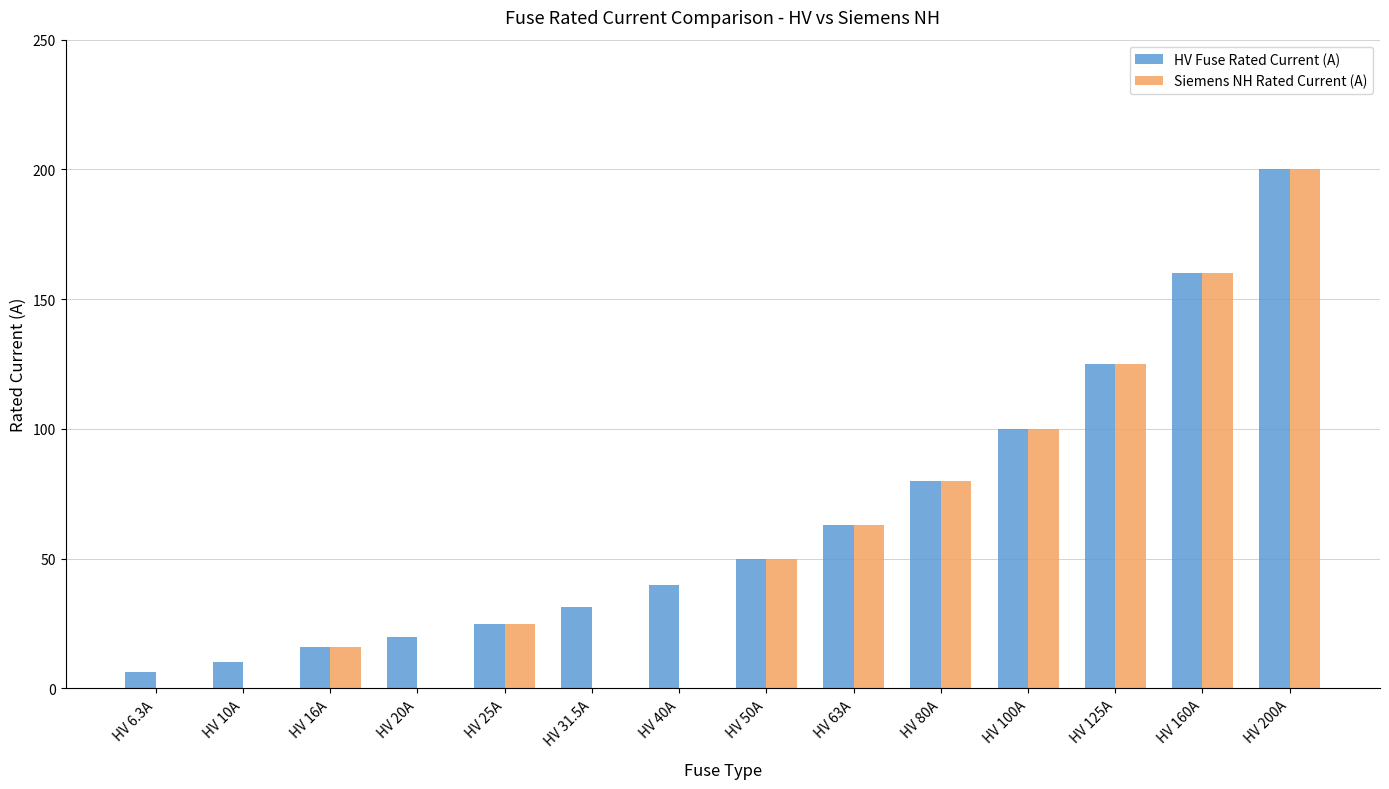

Is the value of HV Fuse Rated Current (A) at HV 6.3A greater than the value of Siemens NH Rated Current (A) at HV 50A?

No